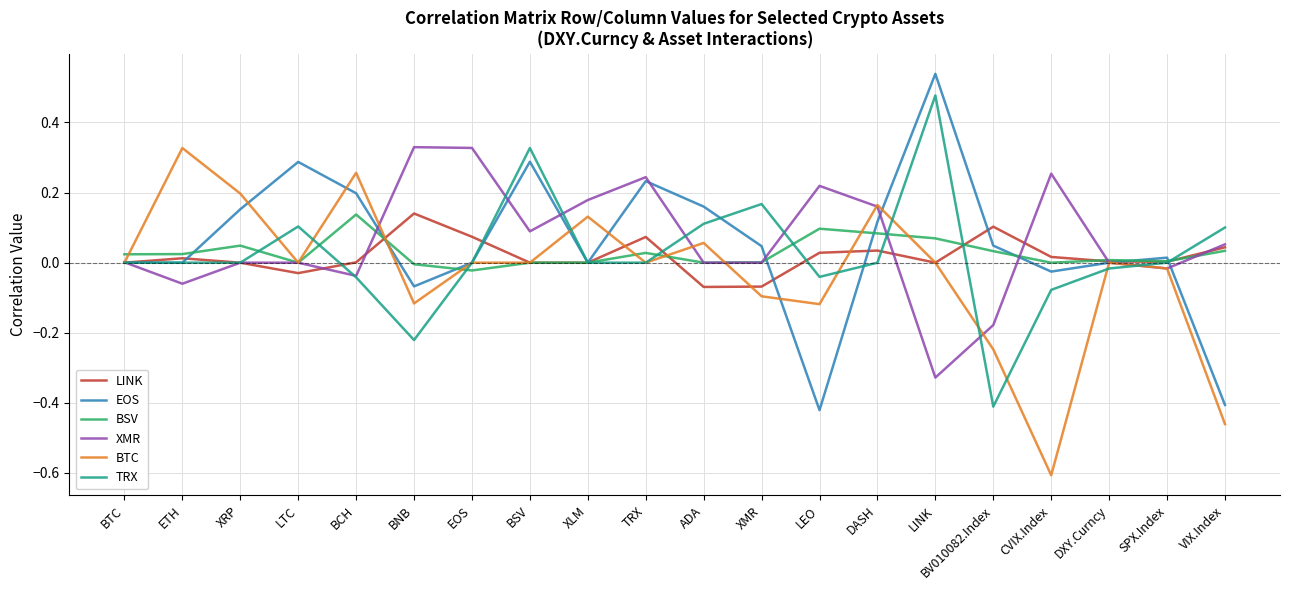

What is the difference between the maximum and minimum values in the BTC series?

0.9